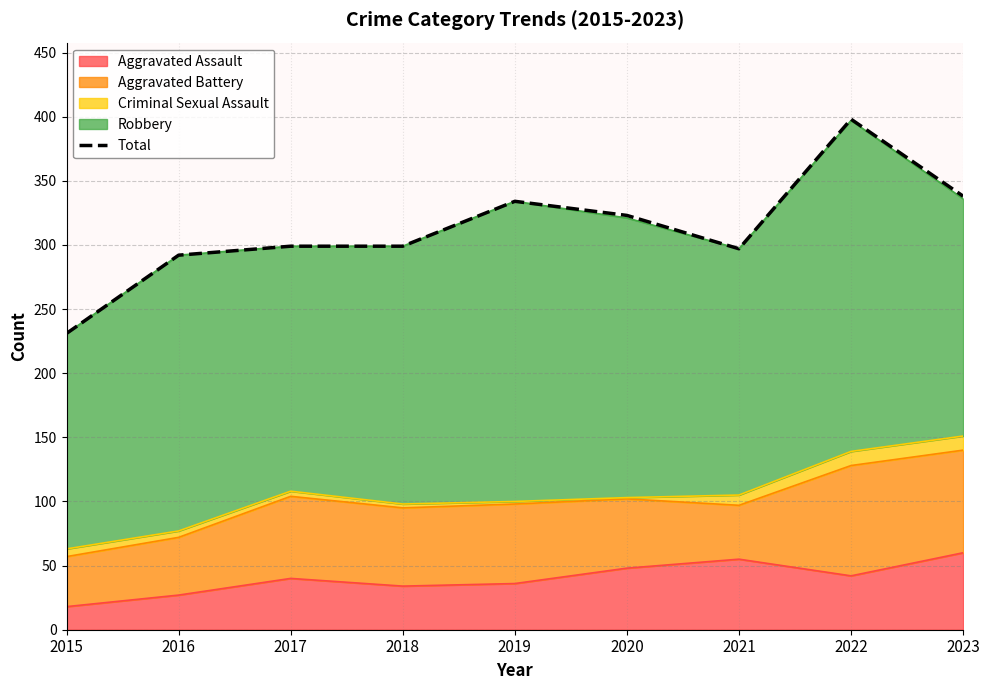

Reading right to left, transcribe all the data shown in this chart.

2023=338	2022=398	2021=297	2020=323	2019=334	2018=299	2017=299	2016=292	2015=231